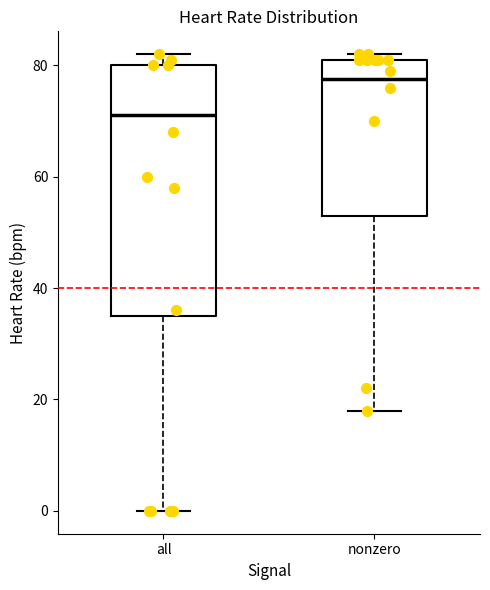

Reading left to right, transcribe this box plot: for each box, give where its median line is, the range the box spans, and where its two whiskers end, as read against the y-axis. The values are not printed on the chart, so give them approximately, as read against the axis.

all: median 72, box 36 to 80, whiskers 0 to 82
nonzero: median 78, box 54 to 82, whiskers 18 to 82 (just above the box's upper edge)